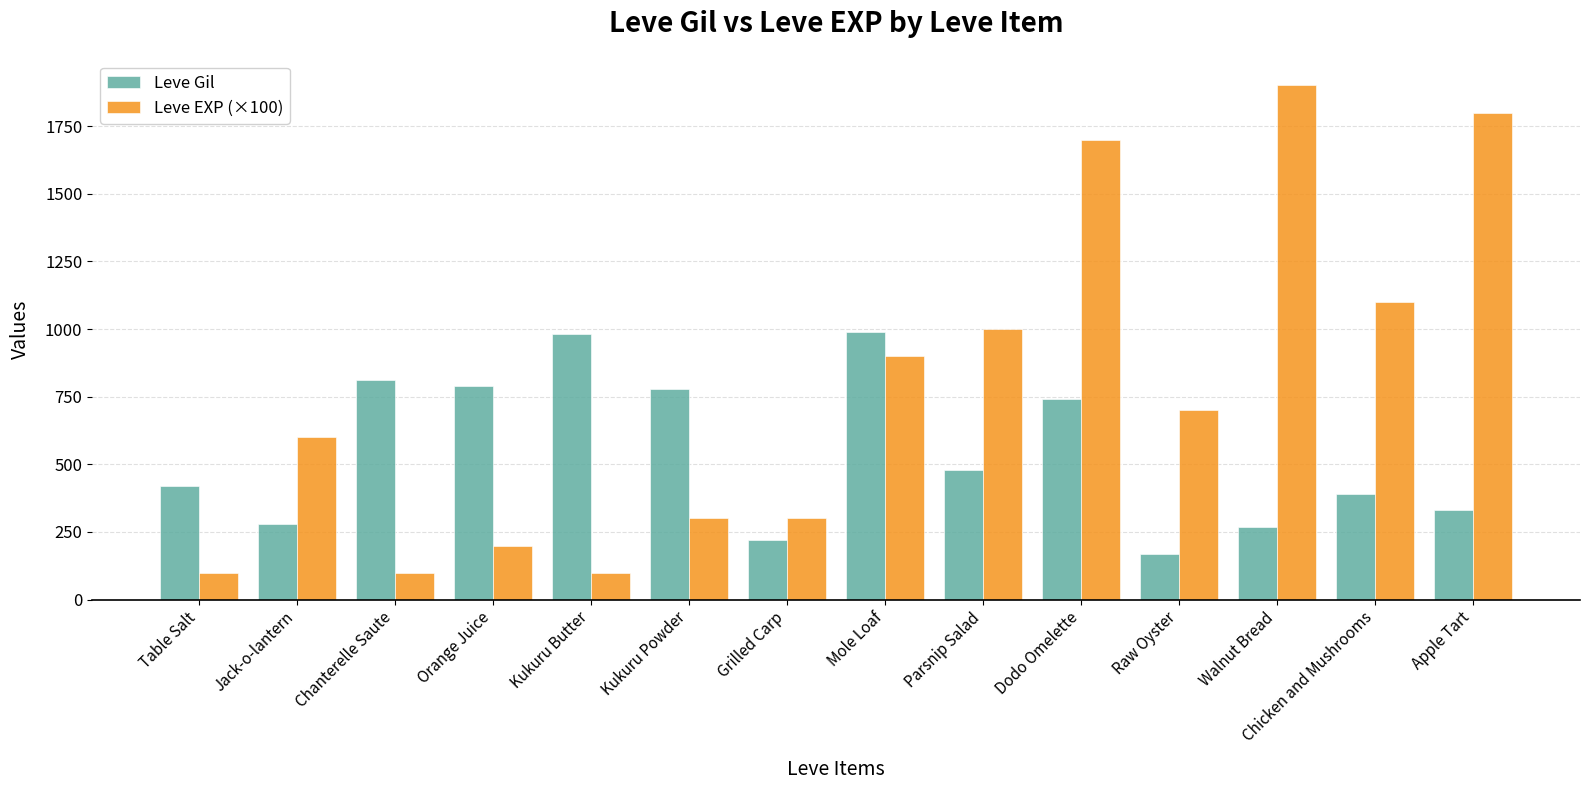

Which series changed the most between Grilled Carp and Raw Oyster?

Leve EXP (×100)